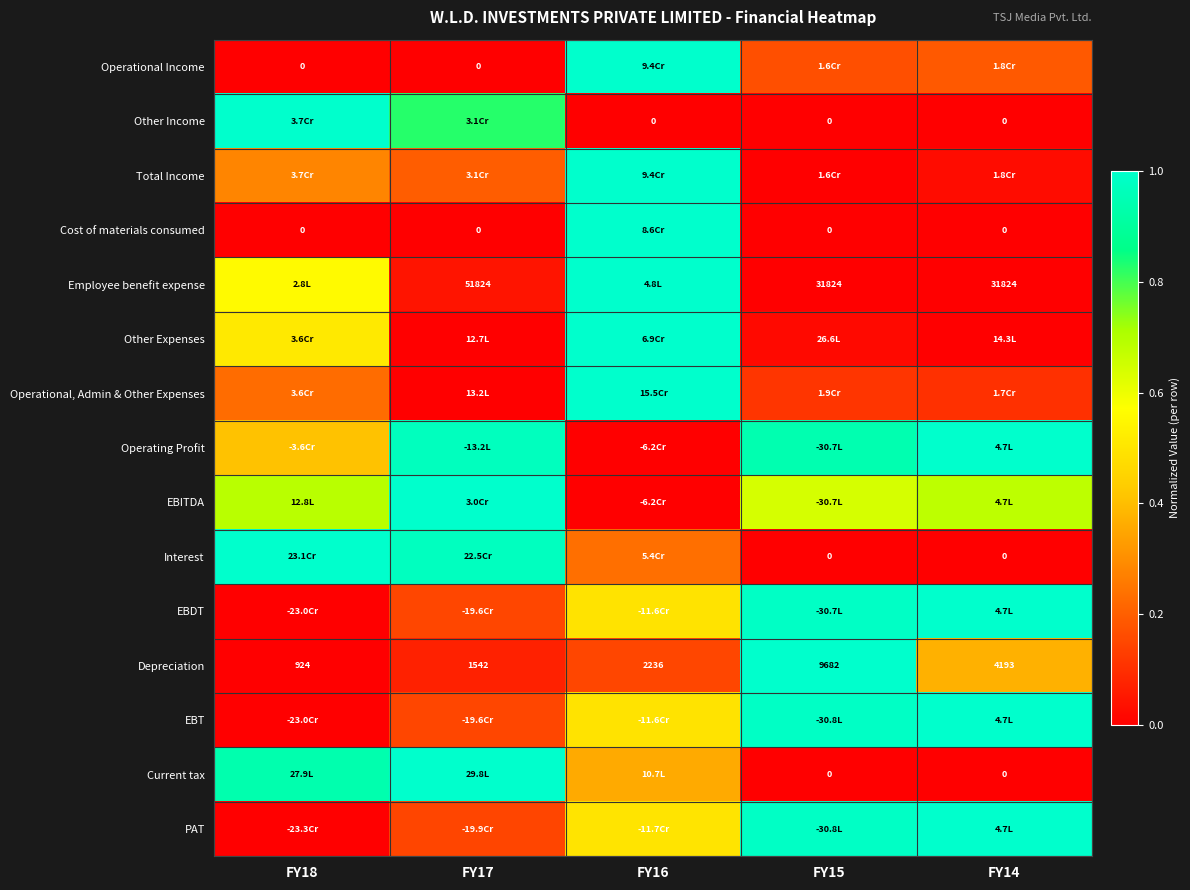

Which category has the lowest value in the EBITDA series?

FY16